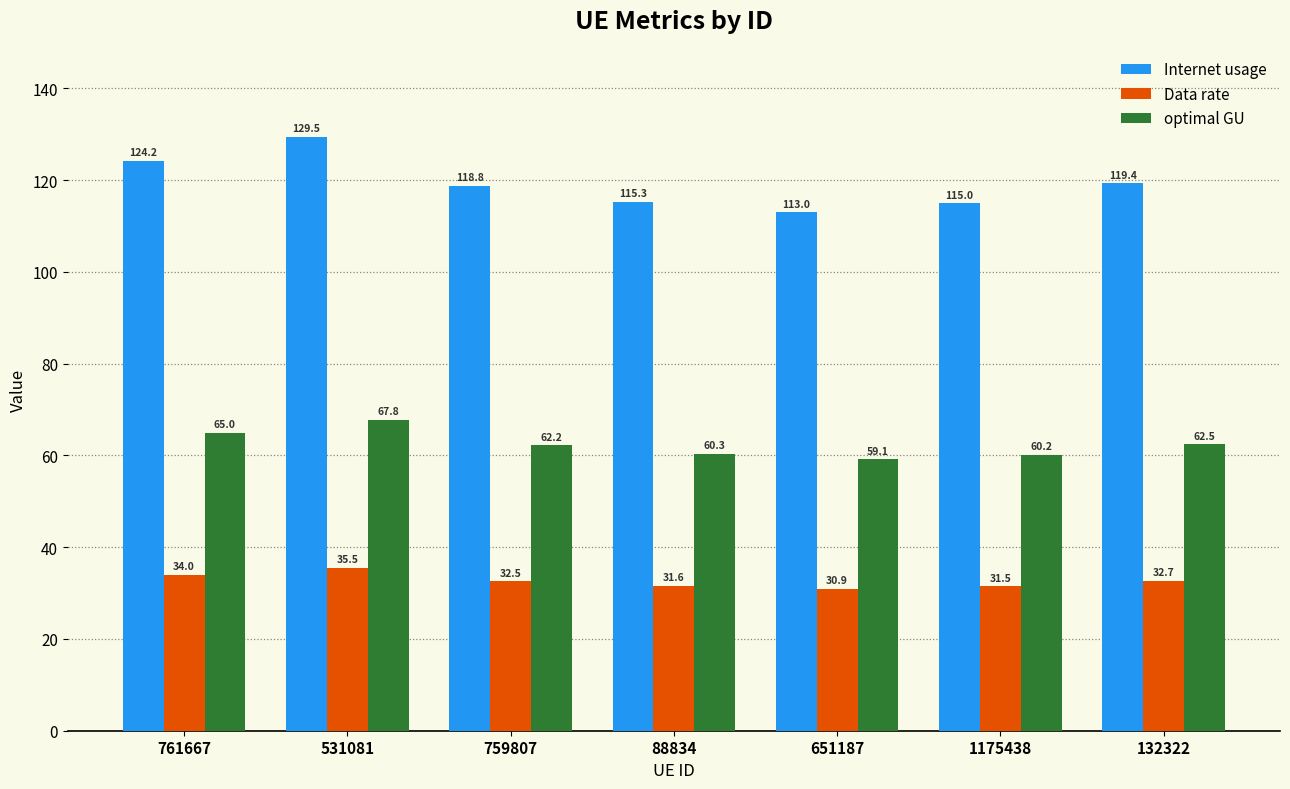

How many categories are shown in the chart?

7